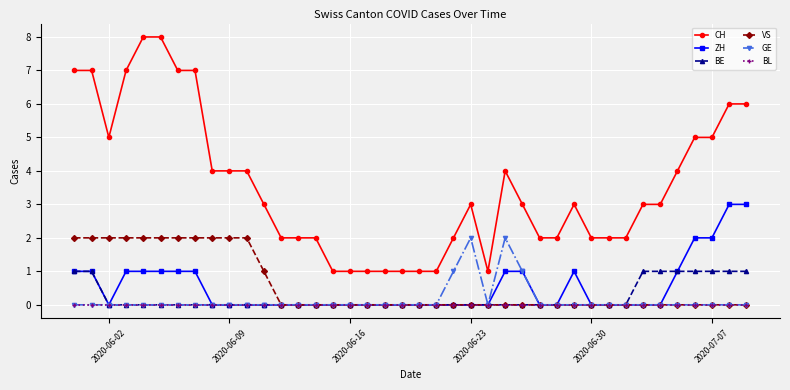

Which series has the widest spread of values?

CH